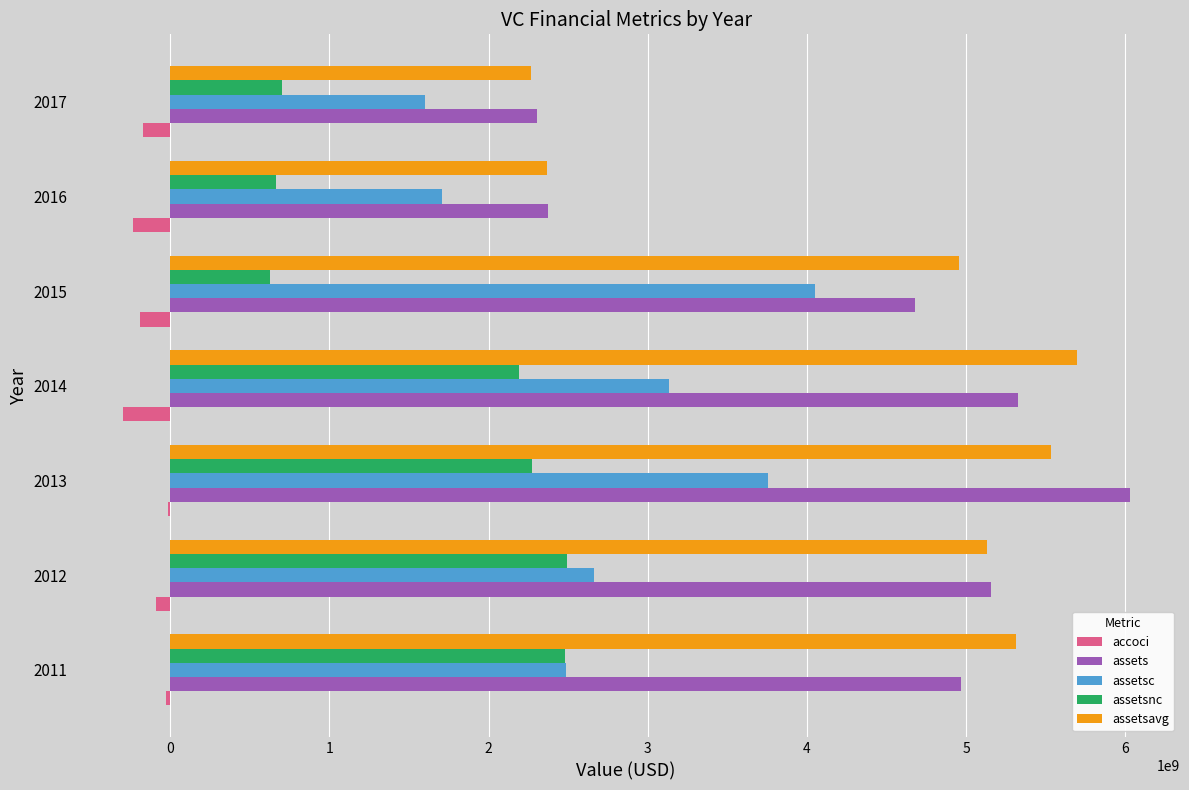

The value of assetsavg at 2011 is 5311500000. True or false?

True